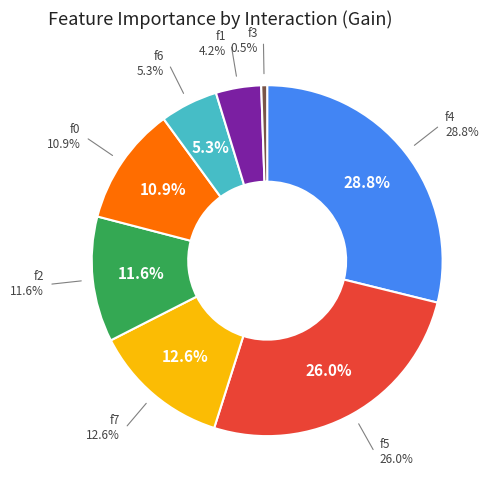

Count the number of slices in the pie.

8